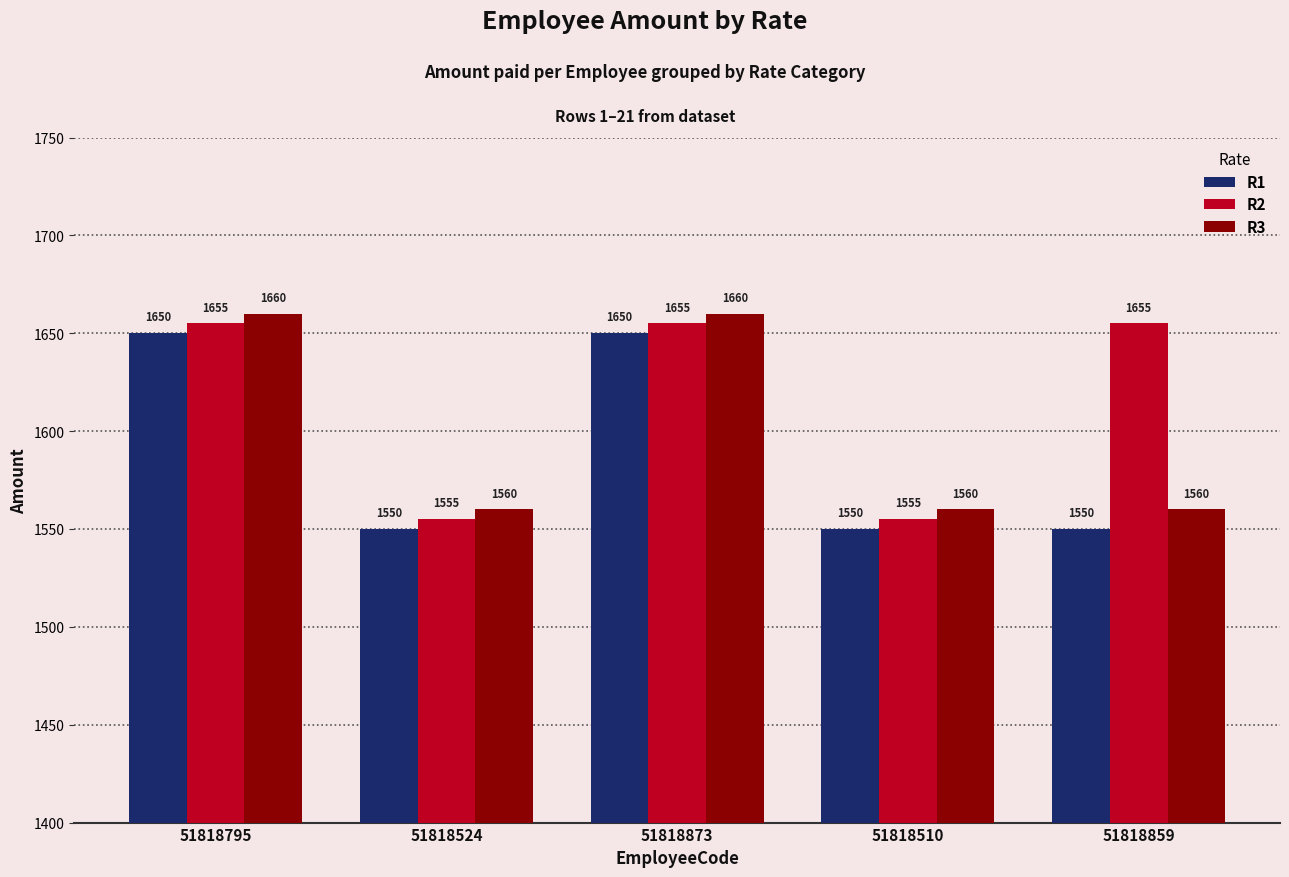

Rank the series by their maximum value, from highest to lowest.

R3, R2, R1